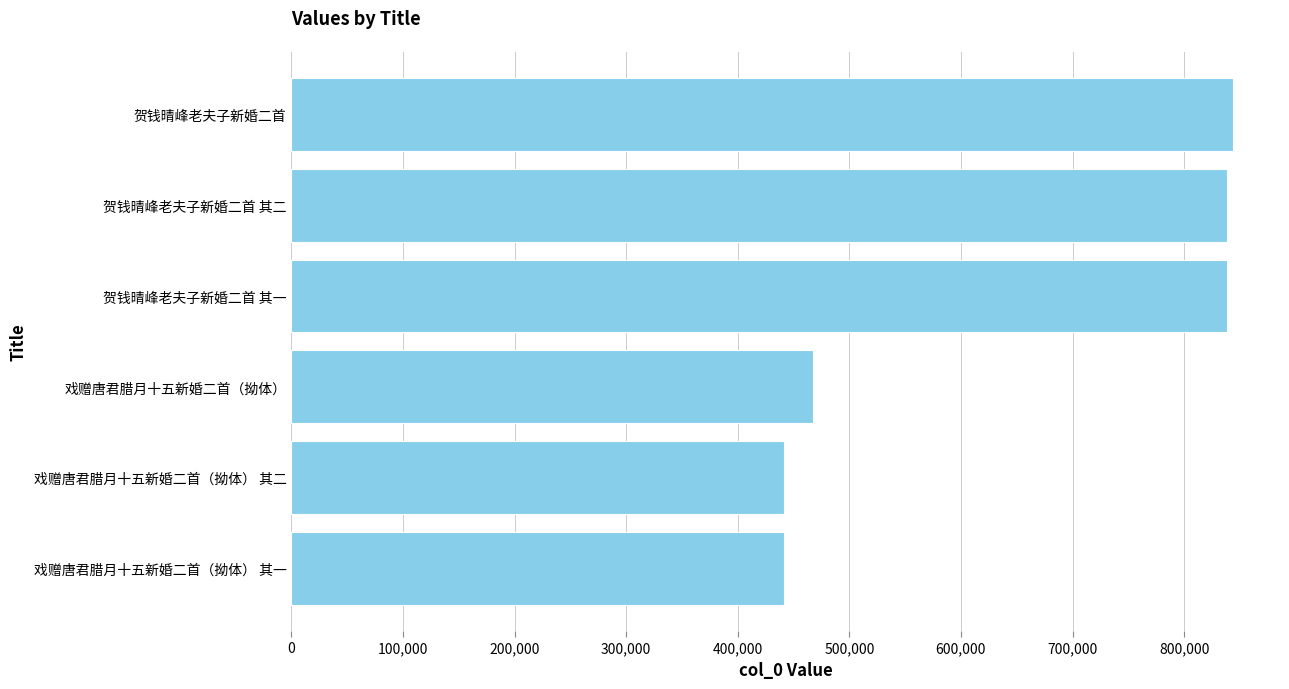

What is the greatest value displayed?

843713